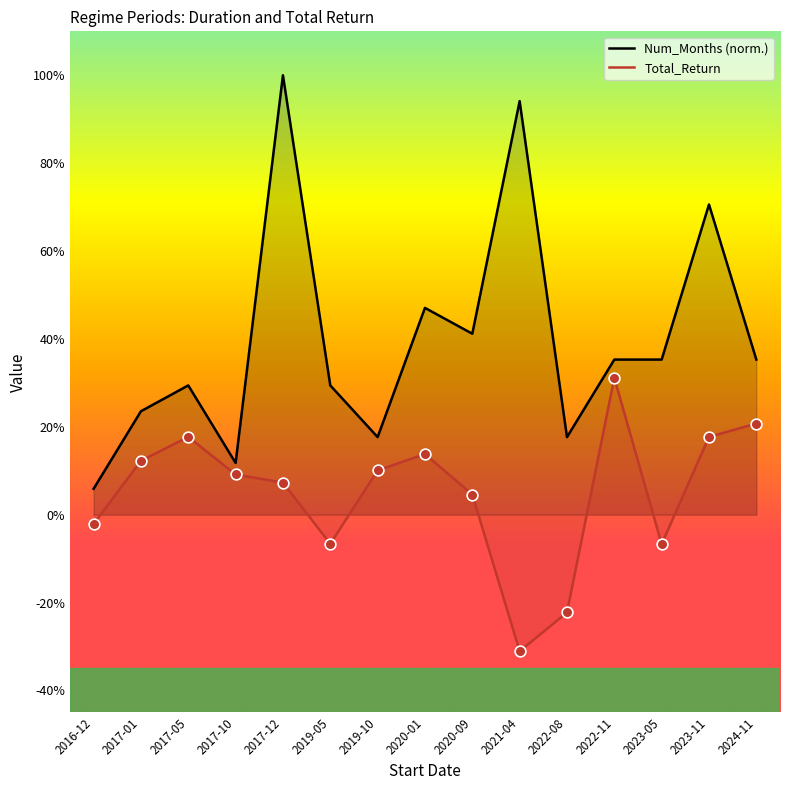

What is the total value across all series at 2017-05?

0.5